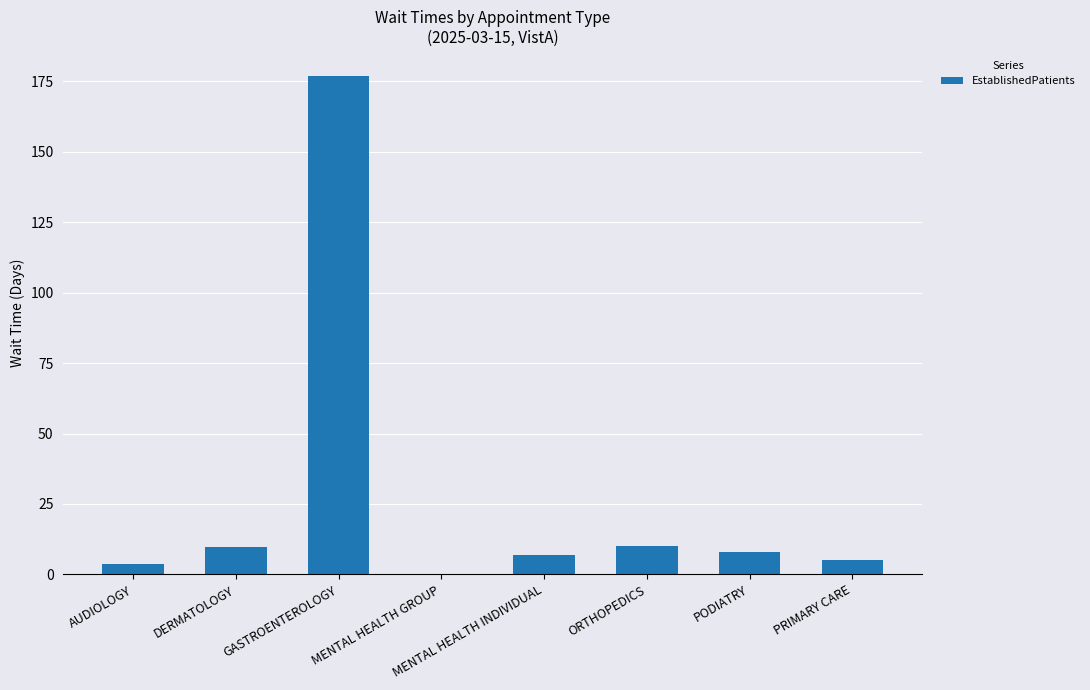

What is the sum of all values?

220.6